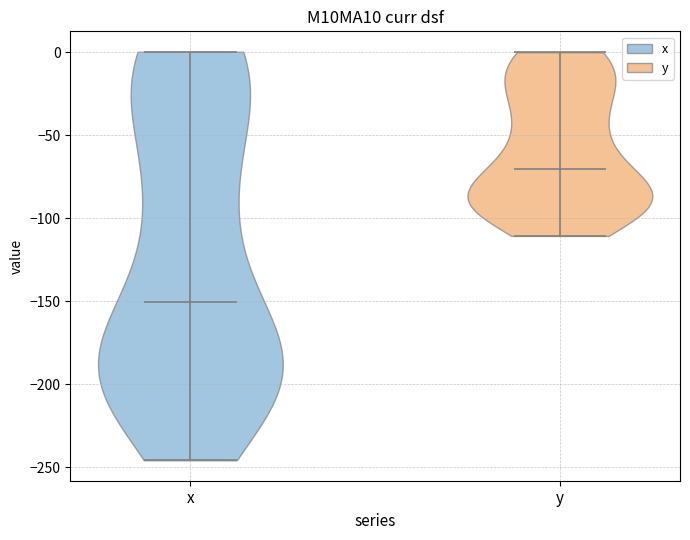

What is the lowest point the violin for y reaches on the y-axis? The values are not printed on the chart, so give them approximately, as read against the axis.

-110